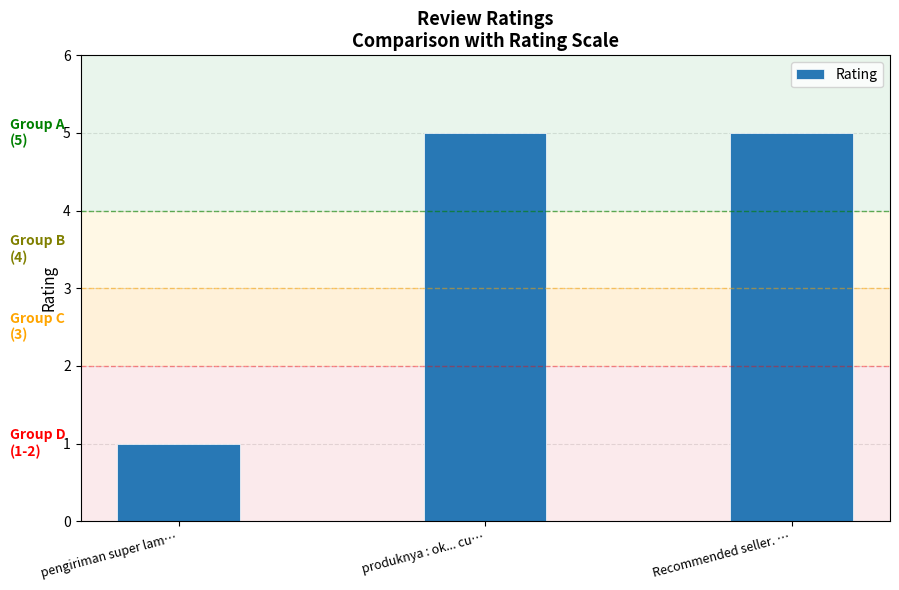

Reading left to right, list all the values displayed in this chart.

1	5	5